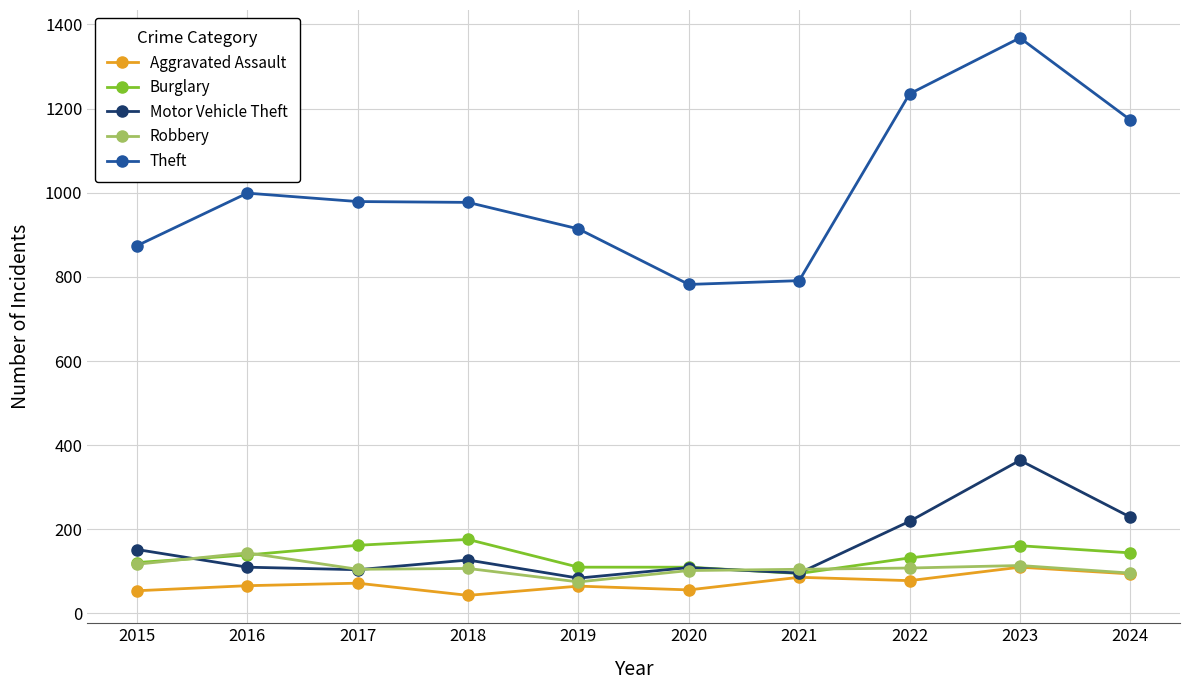

Which series has the widest spread of values?

Theft